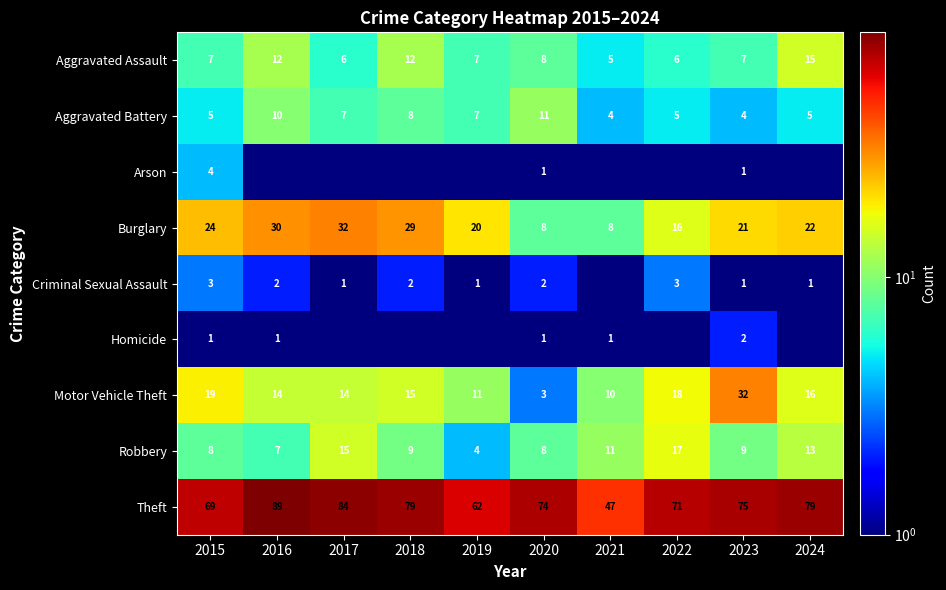

What is the maximum value for Motor Vehicle Theft?

32.0